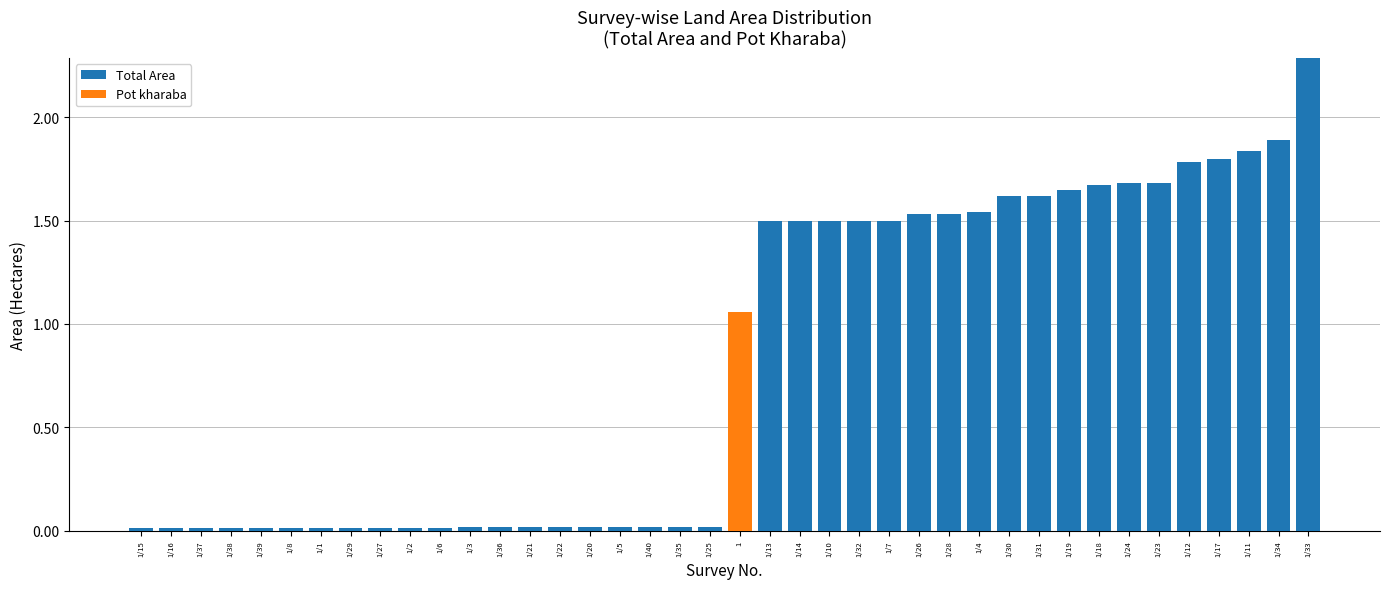

At which category is the sum across all series the highest?

1/33